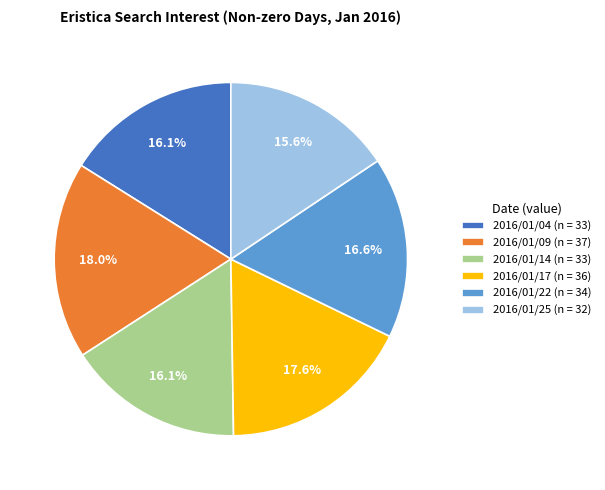

The 2016/01/09 slice represents 18% of the pie. True or false?

True